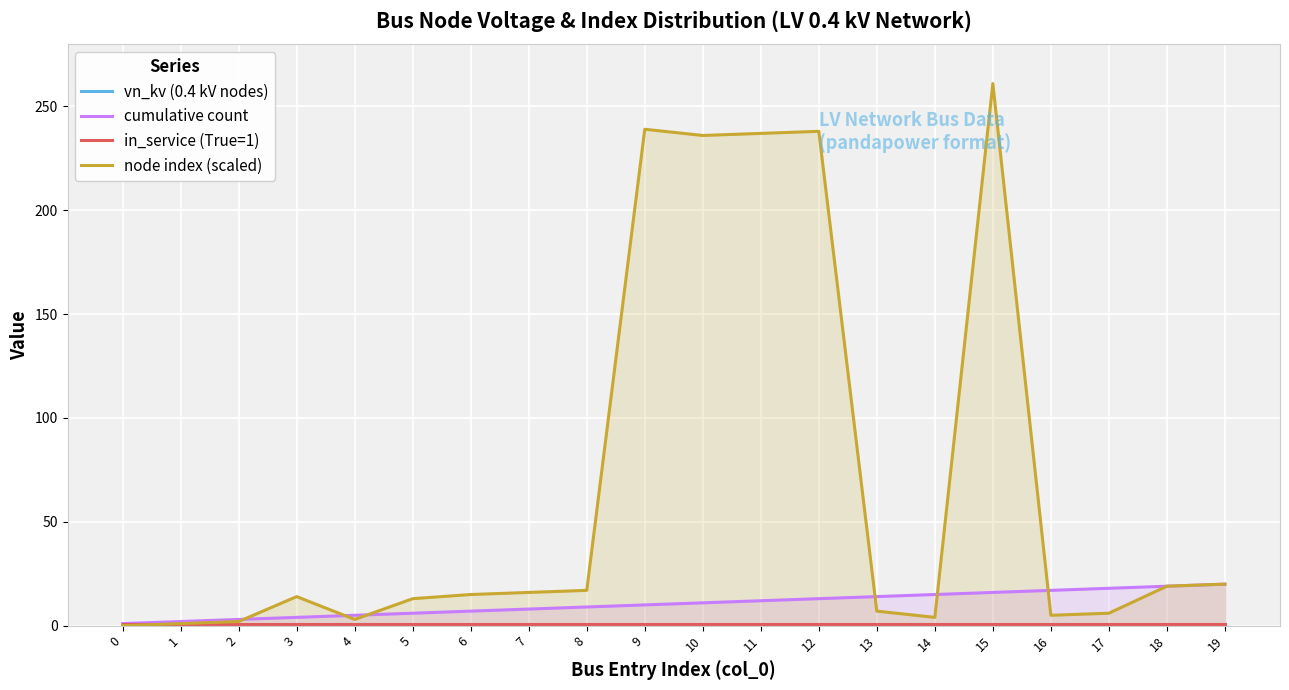

At which category is the sum across all series the highest?

15